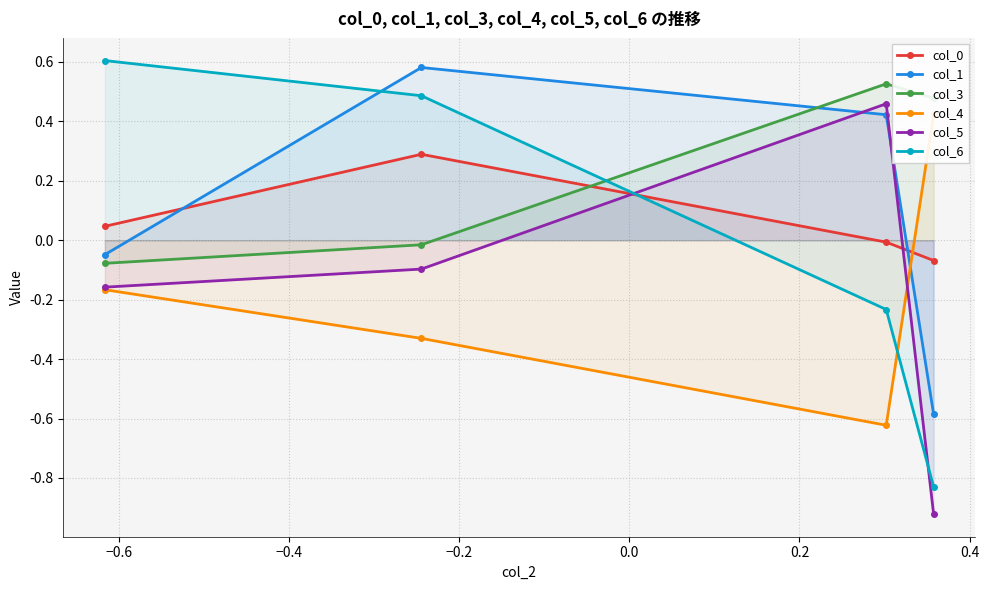

Which series ends up on top after the final intersection of col_6 and col_3?

col_3